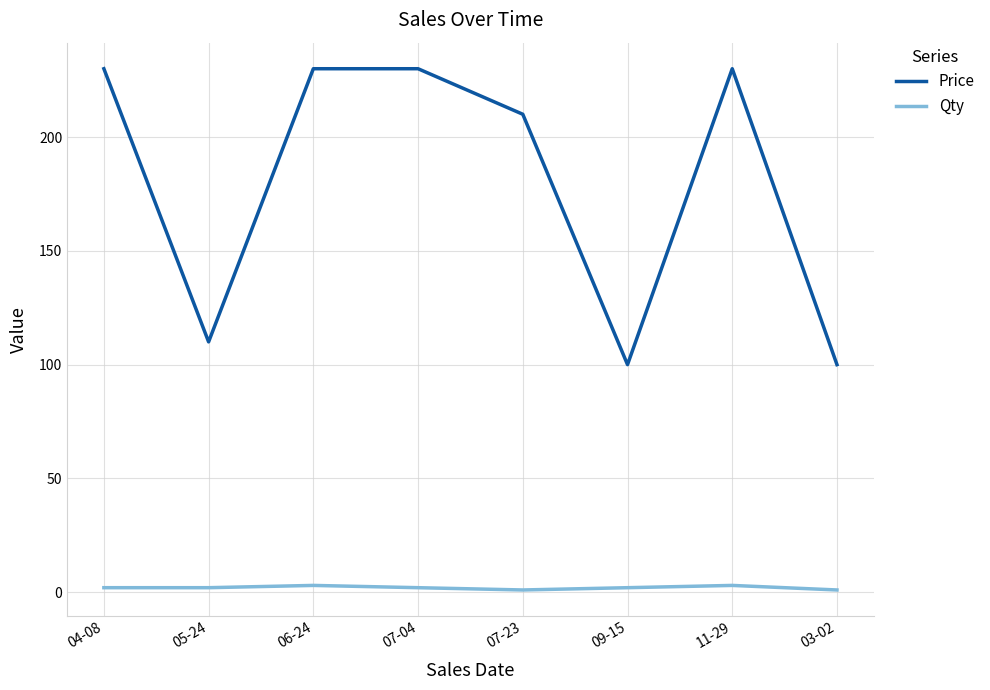

True or false: Price has a value of 40 at 05-24.

False